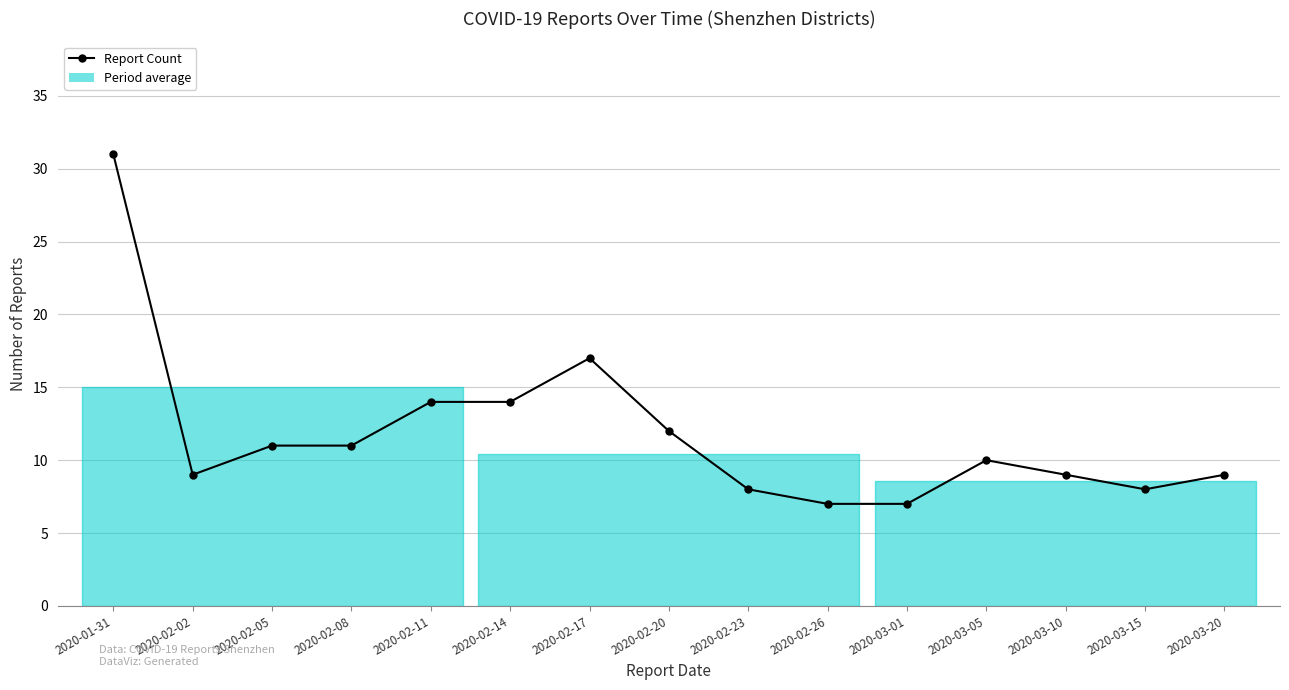

Which category has the lowest value across all series?

2020-02-26